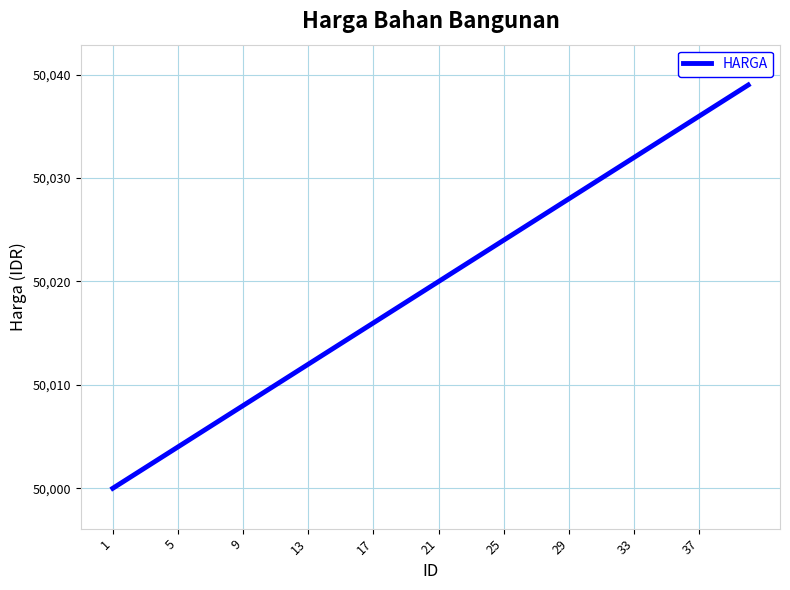

What is the greatest value displayed?

50039